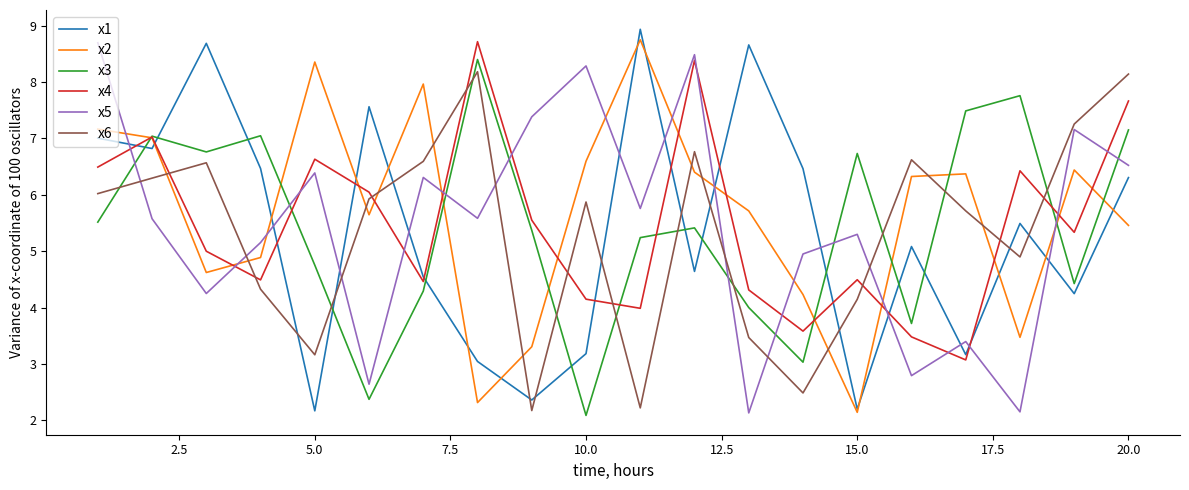

True or false: x1 and x3 cross at least once.

True